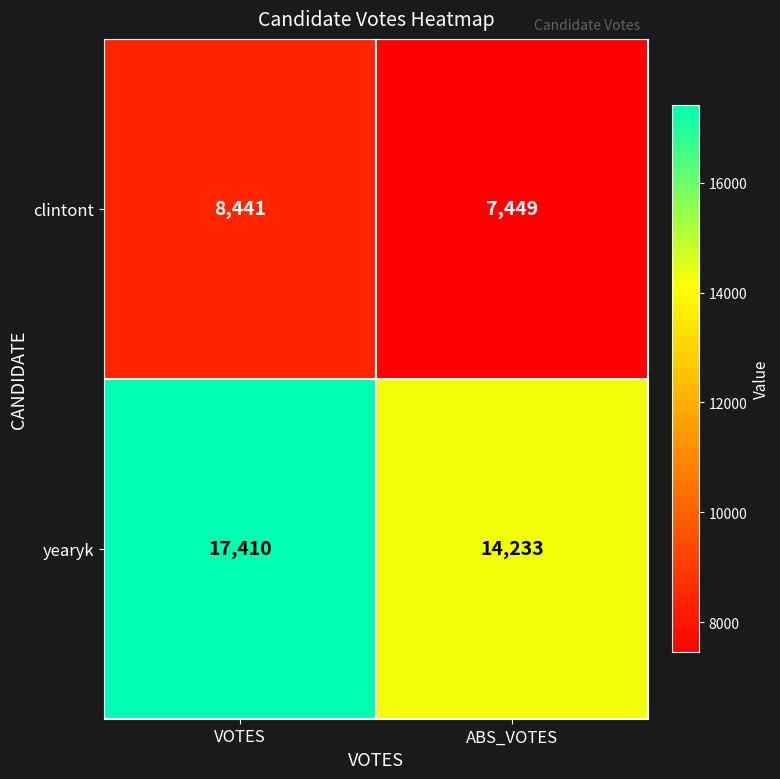

Count the number of data series in this chart.

2